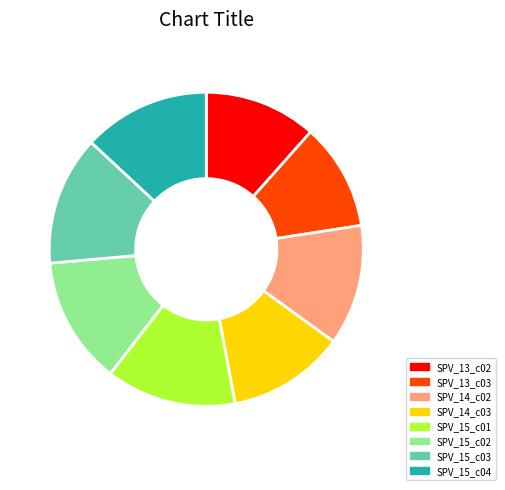

Which category has the smallest portion of the pie?

SPV_13_c03